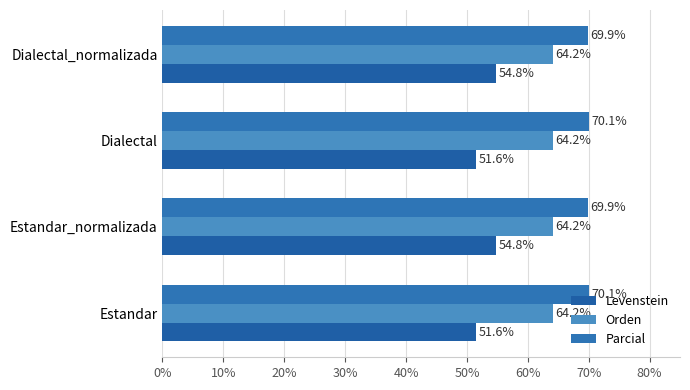

What are all the series names shown in the legend?

Levenstein, Orden, Parcial